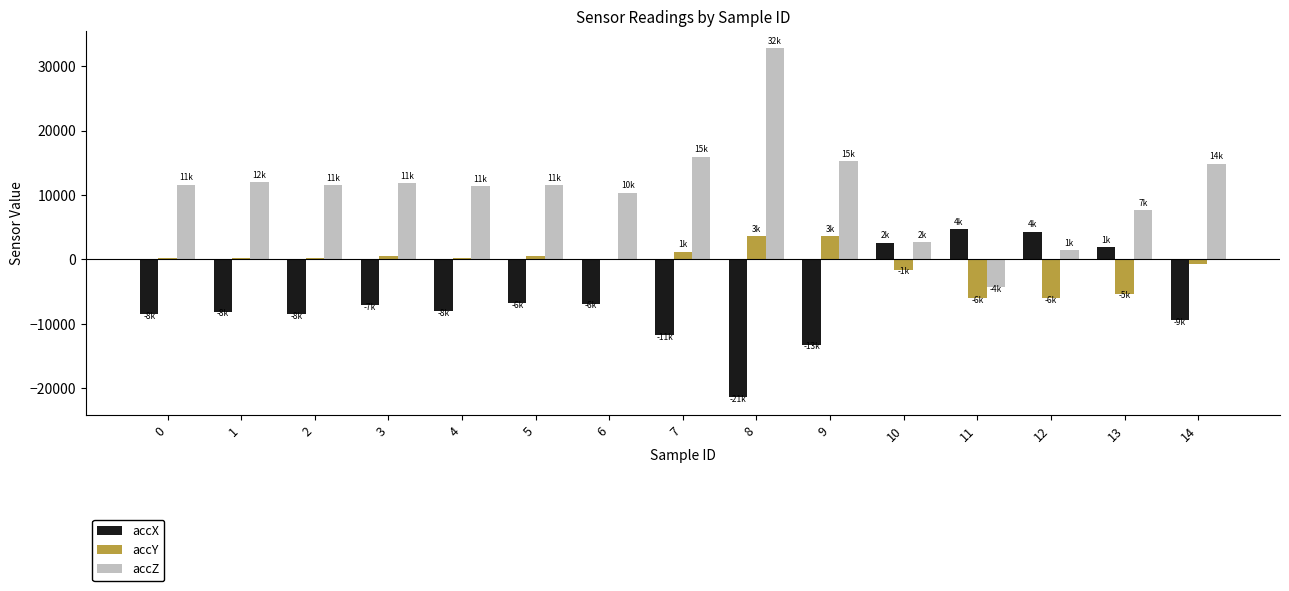

At which category is the sum across all series the highest?

8